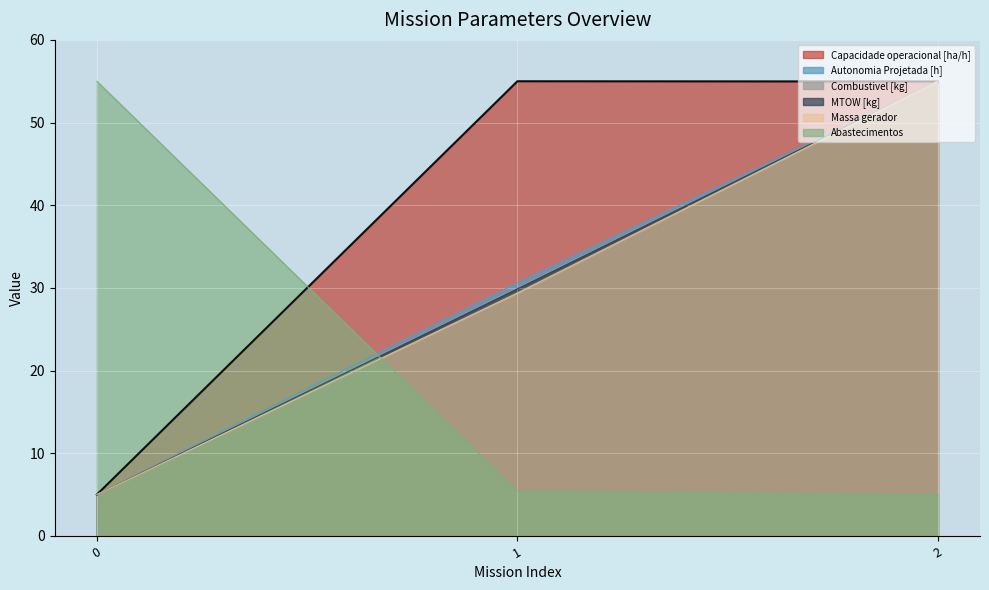

Between 1 and 0, which is larger?

1